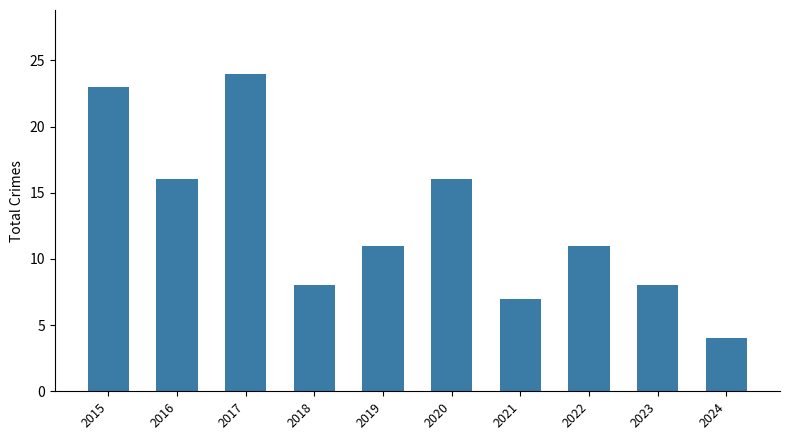

The chart shows a value of 9 at 2015. True or false?

False